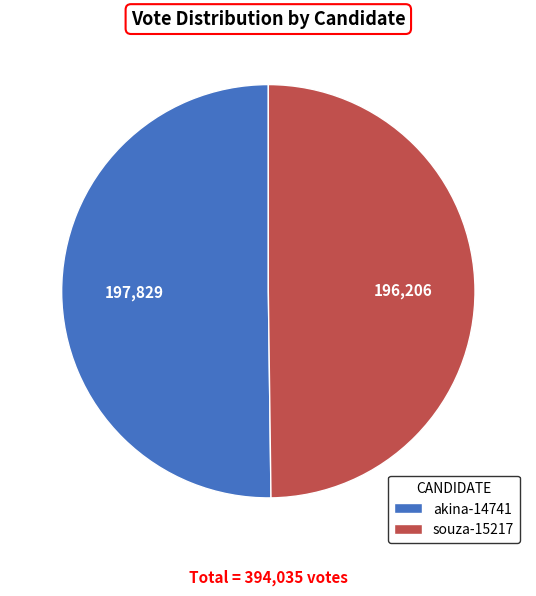

Do souza-15217 and akina-14741 together represent more than half of the pie?

Yes